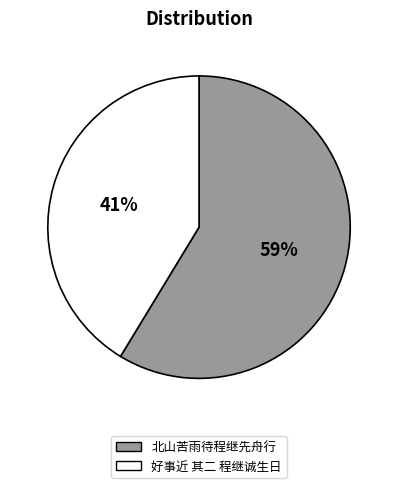

What percentage is the 好事近 其二 程继诚生日 slice, to the nearest percent?

41%